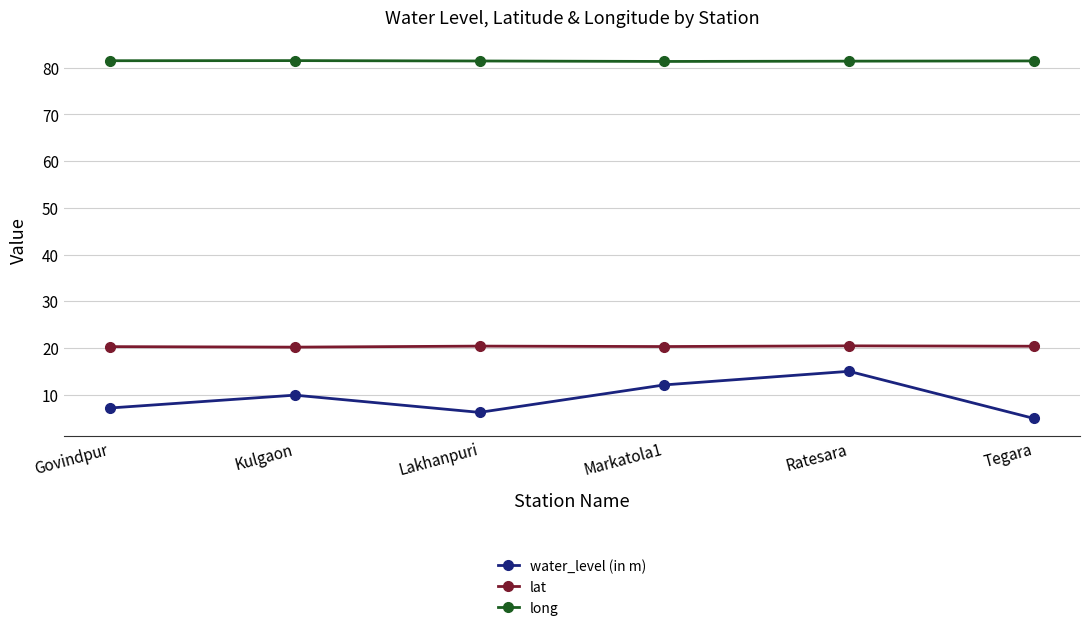

Between Lakhanpuri and Markatola1, which series saw the biggest shift?

water_level (in m)